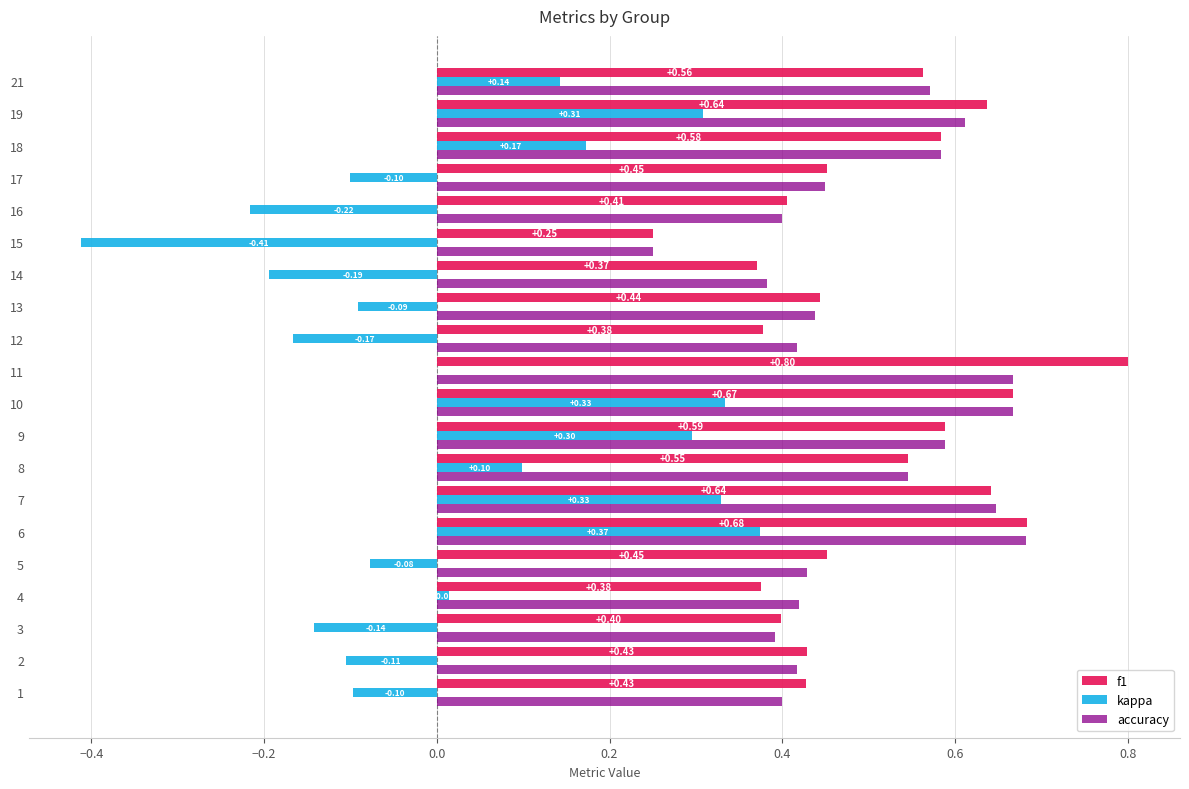

Which series changed the most between 5 and 16?

kappa